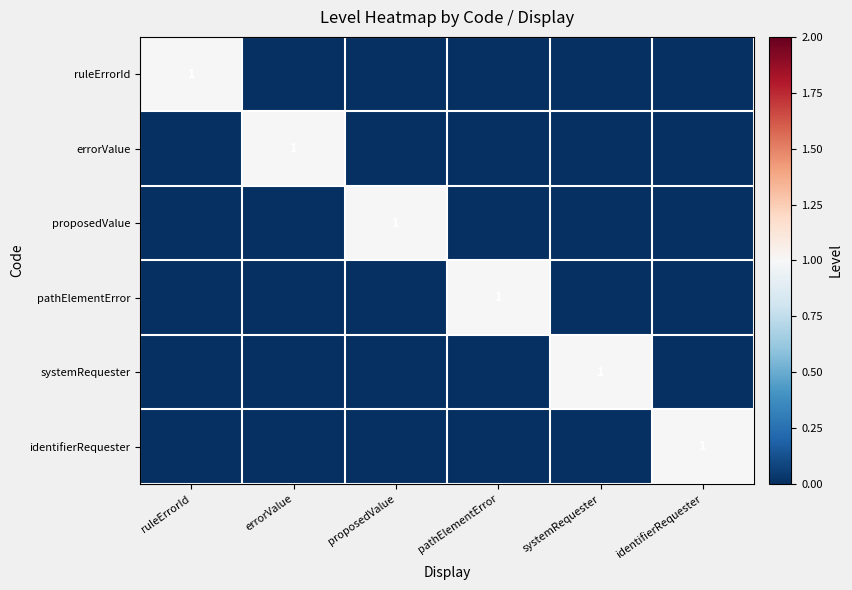

The value of ruleErrorId at ruleErrorId is 1. True or false?

True